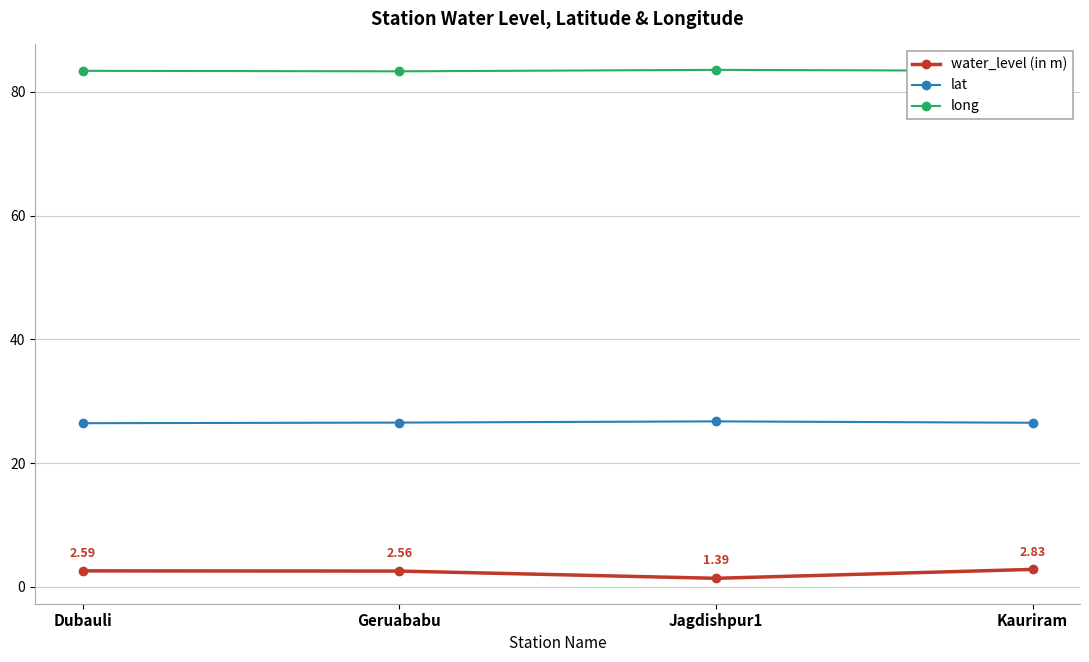

What is the approximate value of water_level (in m) at Kauriram?

2.8